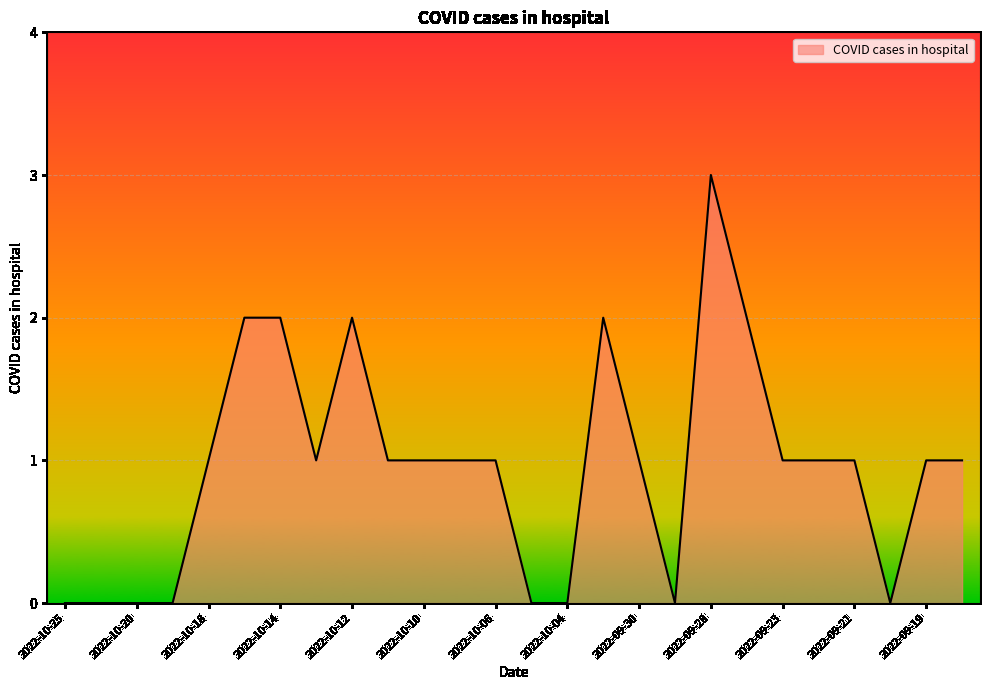

What is the greatest value displayed?

3